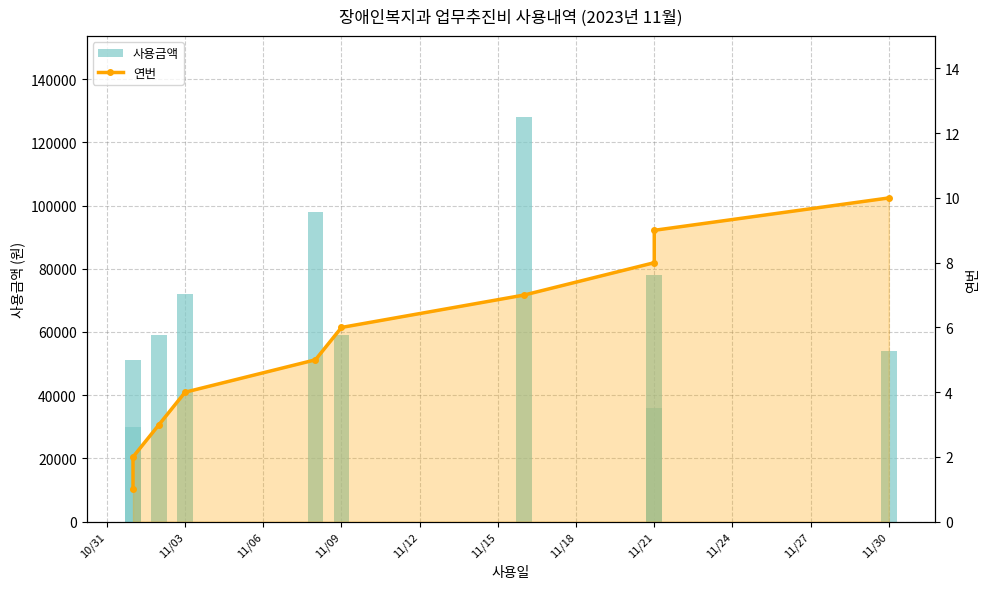

Reading right to left, what are all the values shown in this chart?

사용금액: 54000	36000	78140	128000	59000	98000	72000	59000	51000	30000
연번: 10	9	8	7	6	5	4	3	2	1